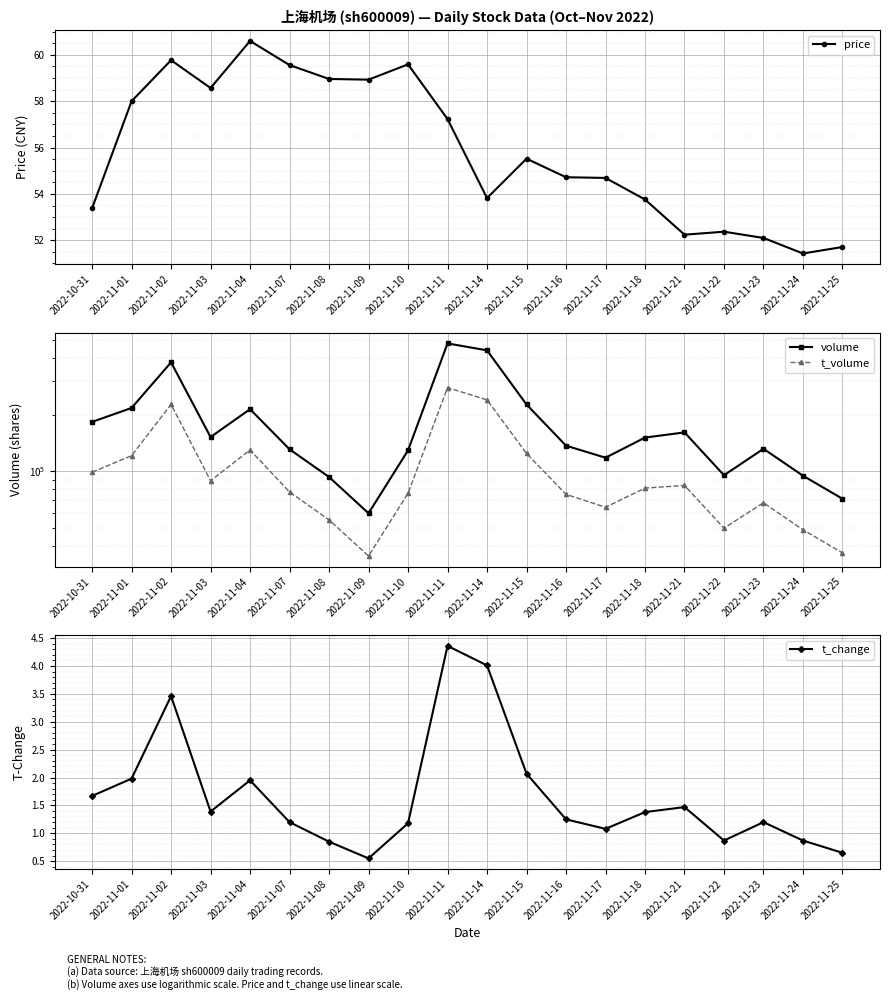

True or false: t_change has a value of 1.6 at 2022-11-10.

False